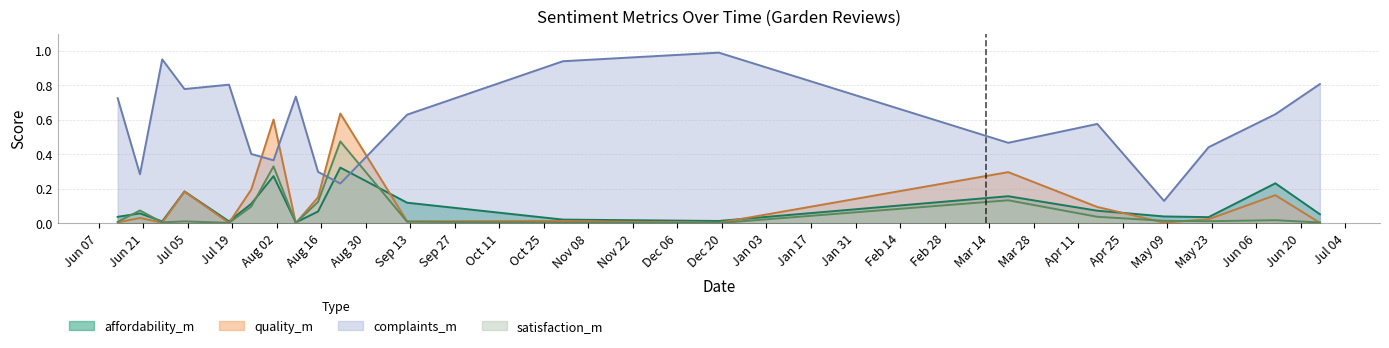

True or false: satisfaction_m has more than 0 points higher than both neighbors.

True